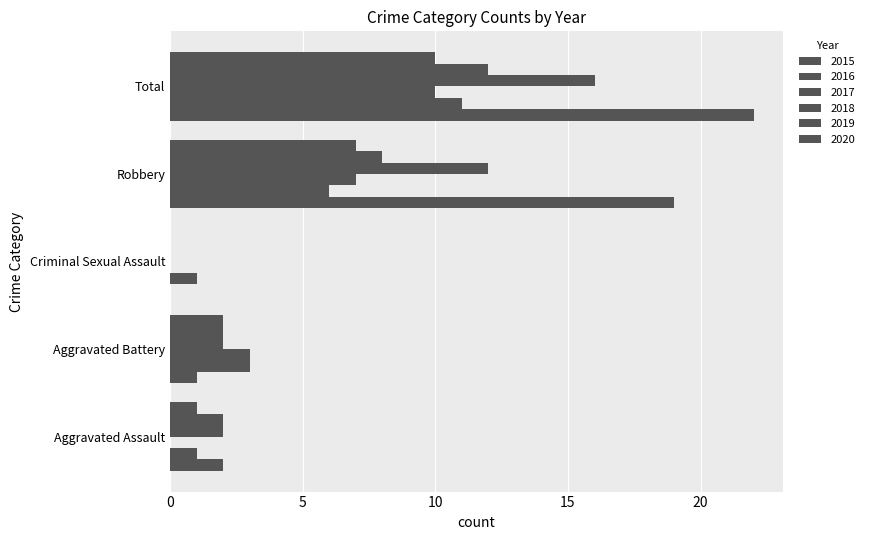

What is the minimum value for 2016?

1